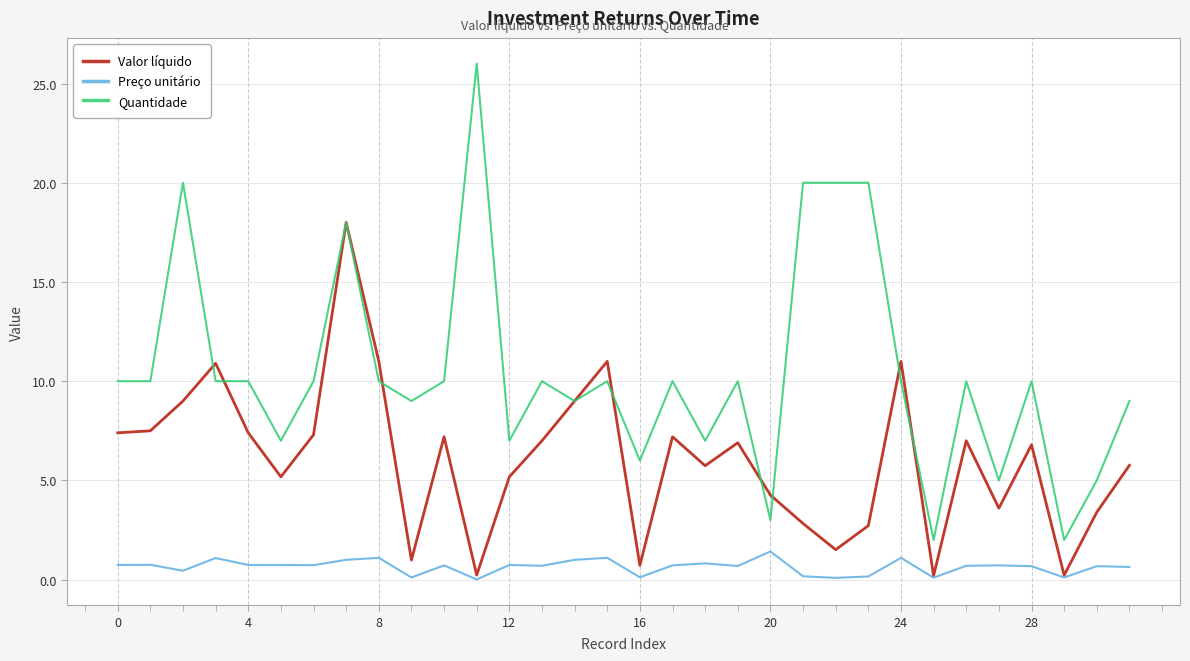

Which series has the largest total across all categories?

Quantidade